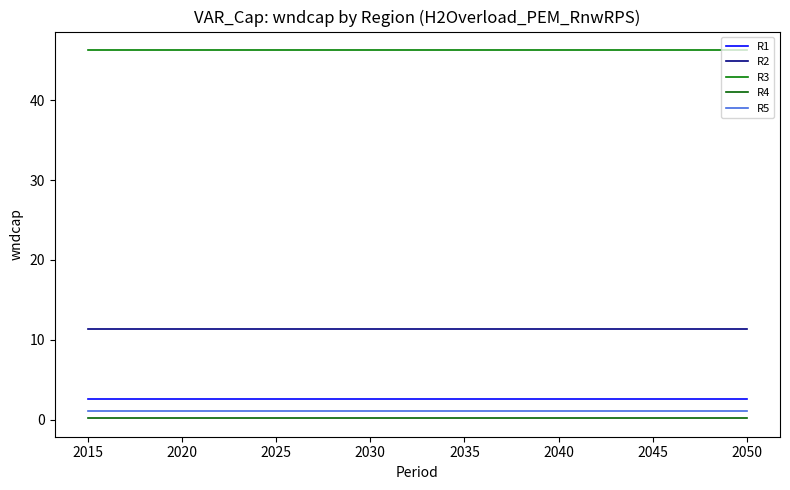

True or false: R5 and R4 intersect in this chart.

False